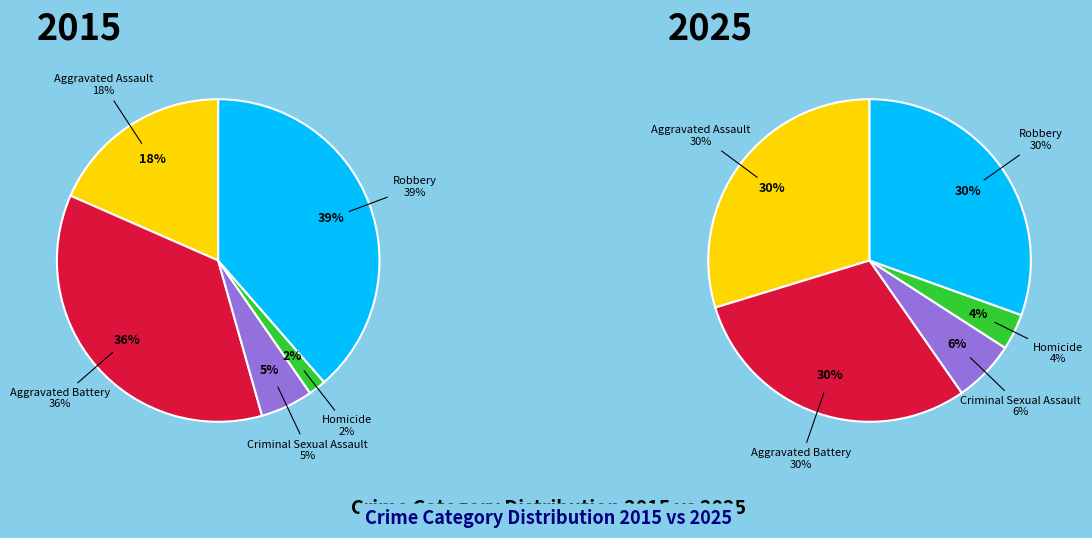

Is it true that Criminal Sexual Assault is 14% of the pie?

False